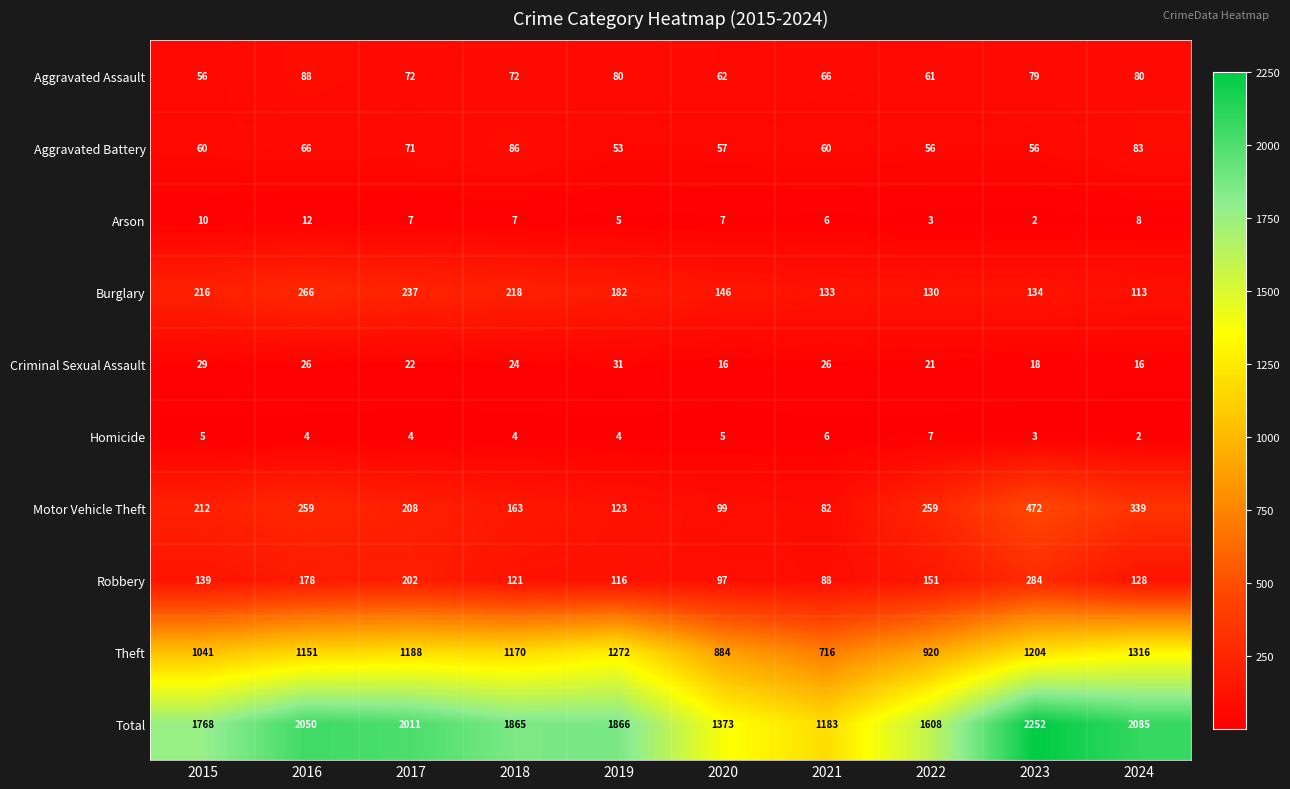

How many Homicide values are between 4 and 5?

6